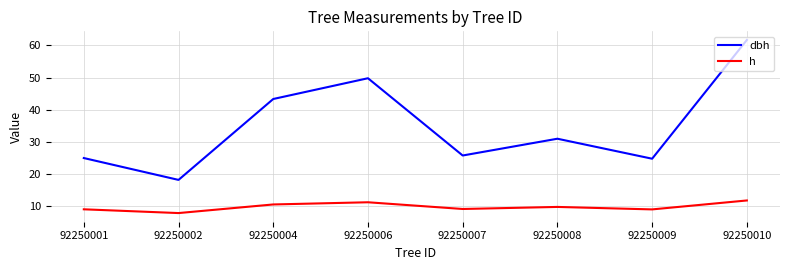

What is the difference between the dbh values at 92250007 and 92250010?

35.9